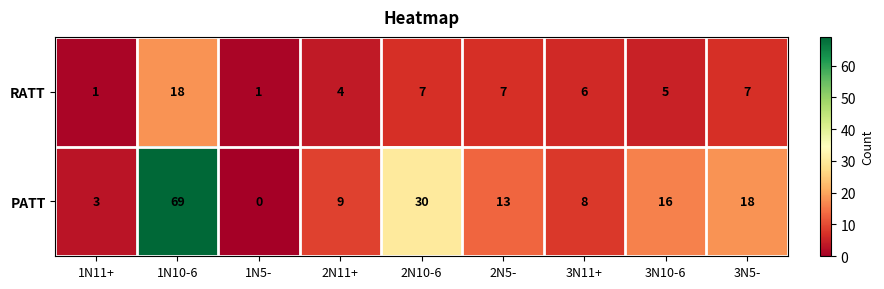

What is the greatest value displayed?

69